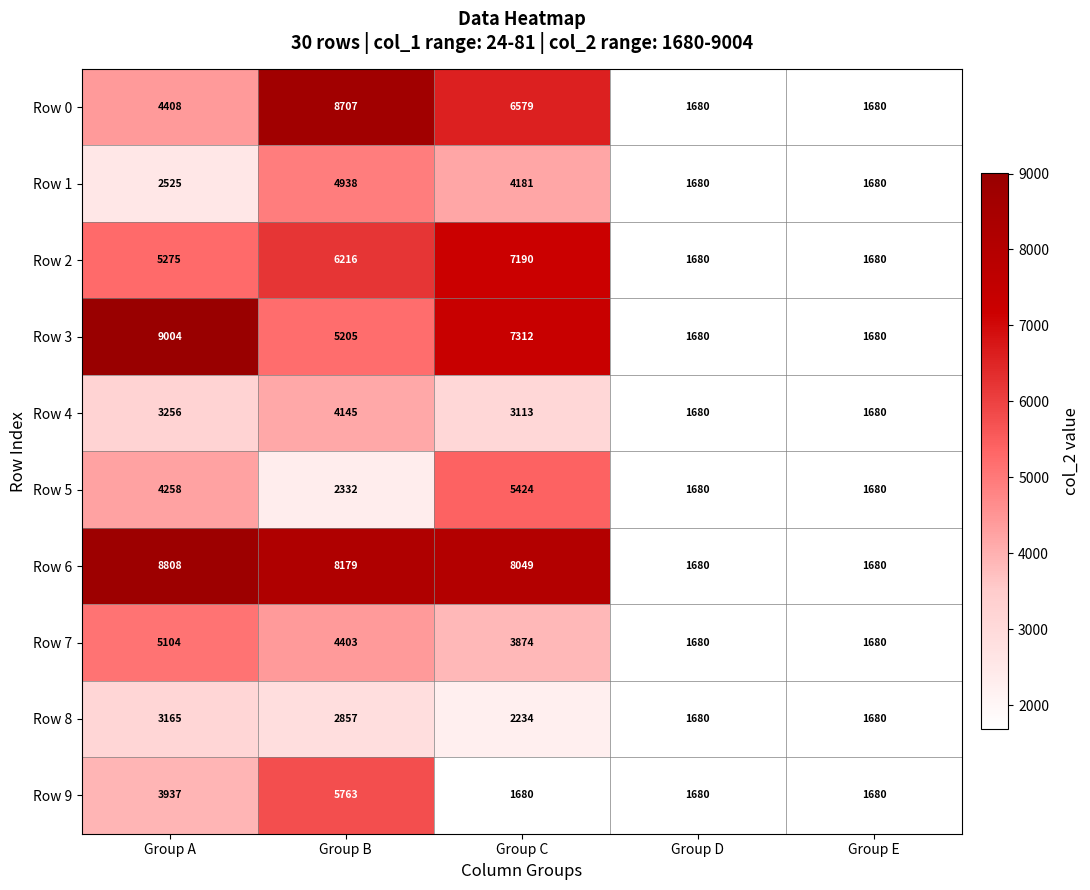

What is the sum of the Row 6 values at Group C and Group A?

16857